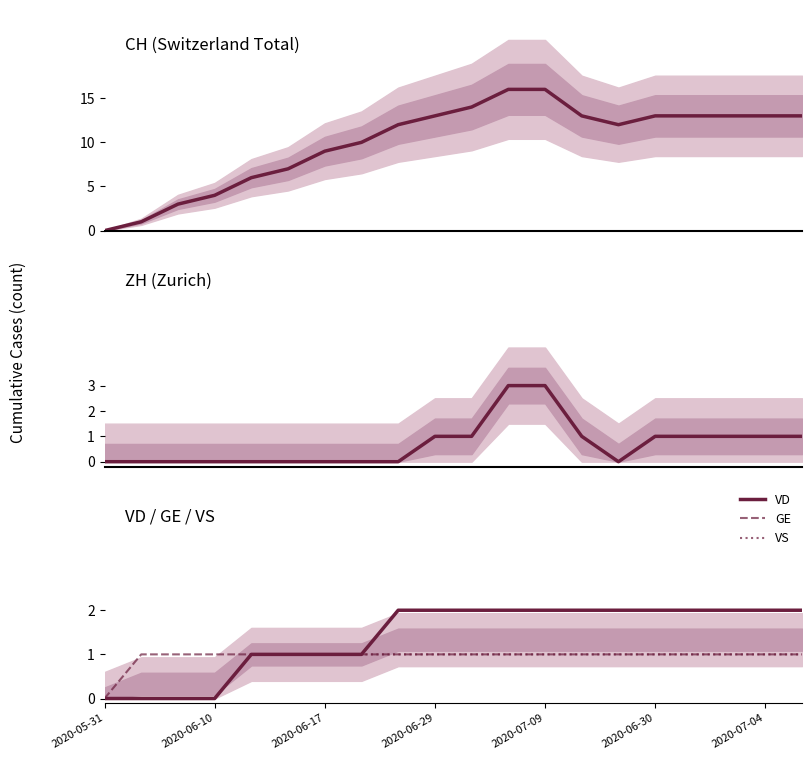

What is the sum of all GE values?

19